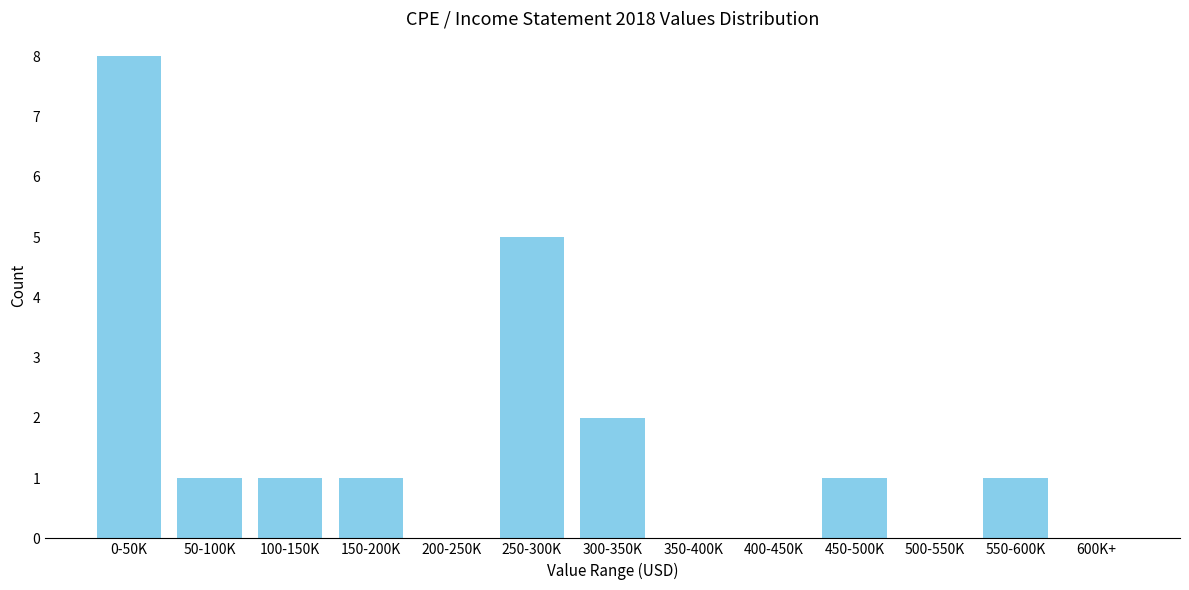

Reading left to right, what are all the values shown in this chart?

0-50K=8	50-100K=1	100-150K=1	150-200K=1	200-250K=0	250-300K=5	300-350K=2	350-400K=0	400-450K=0	450-500K=1	500-550K=0	550-600K=1	600K+=0